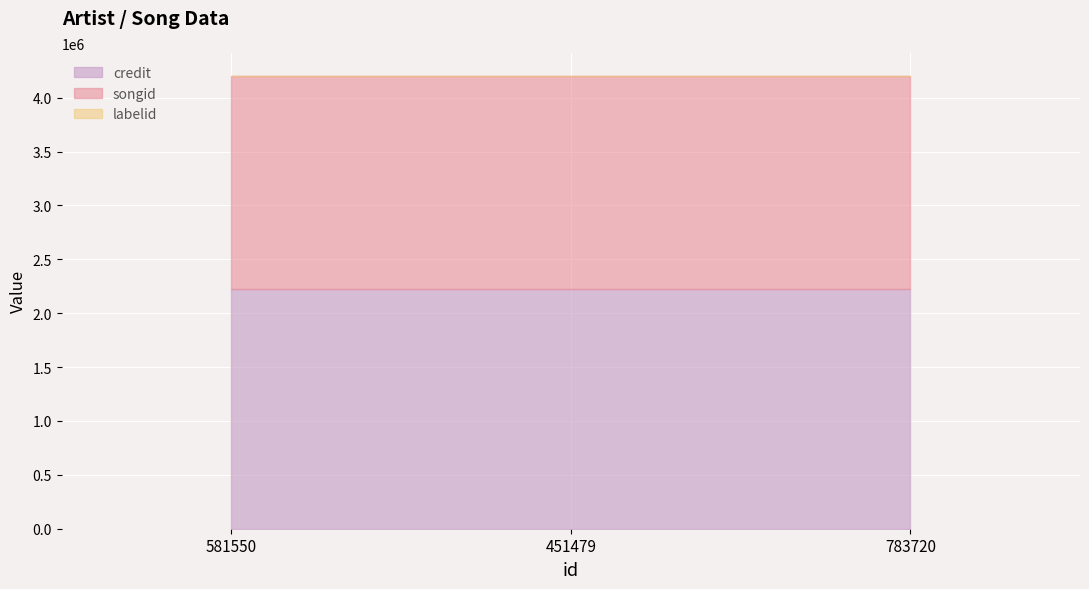

Which series has the largest total across all categories?

credit